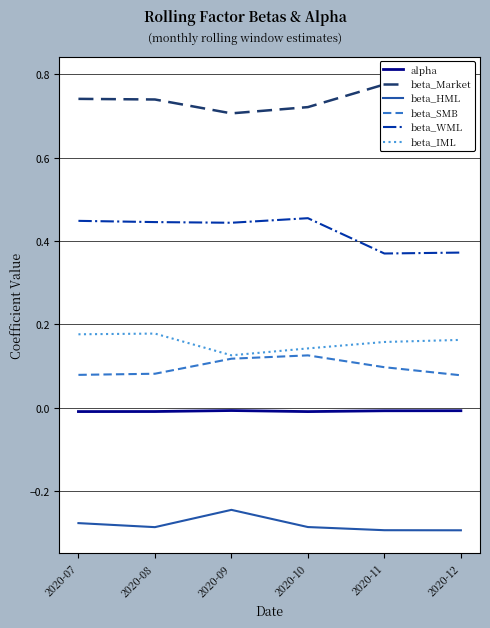

Count the beta_SMB values in the range 0 to 1.

6